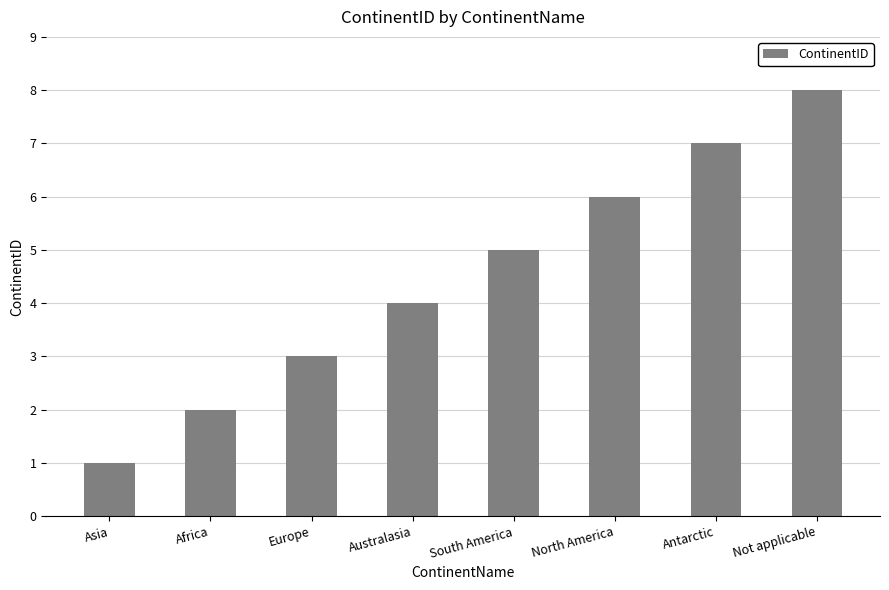

Where is the data nearest to the value 4?

Australasia